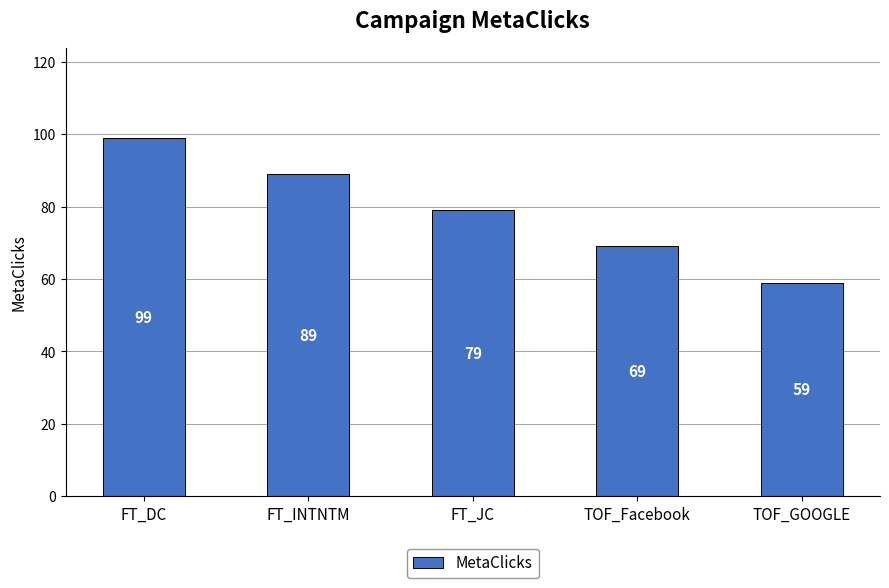

What is the difference between the values at TOF_GOOGLE and FT_INTNTM?

30